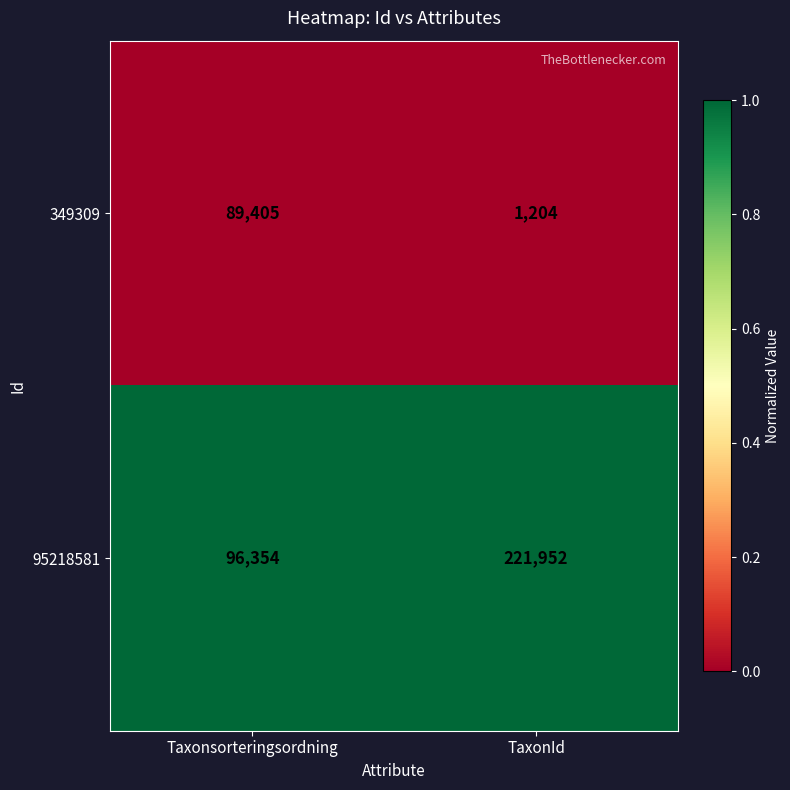

Rank the categories by 95218581 value from highest to lowest.

TaxonId, Taxonsorteringsordning